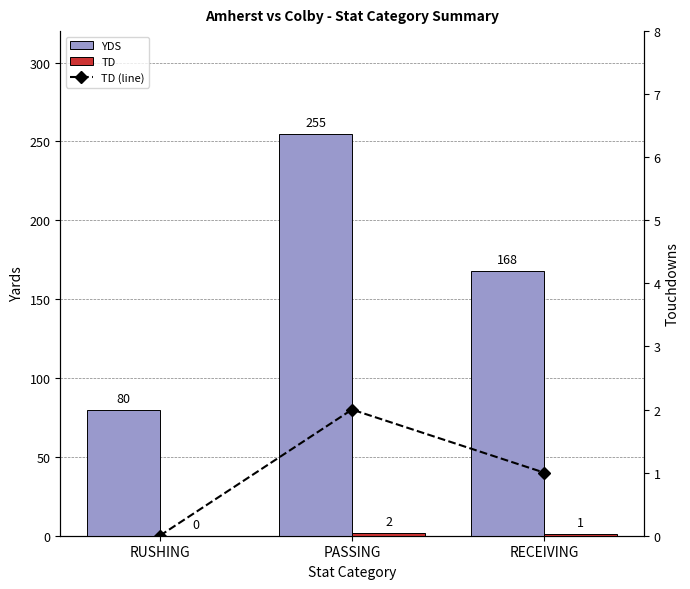

Between PASSING and RECEIVING, which series saw the biggest shift?

YDS